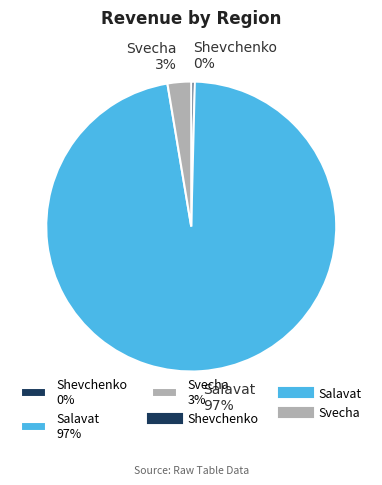

The Salavat slice represents 97% of the pie. True or false?

True